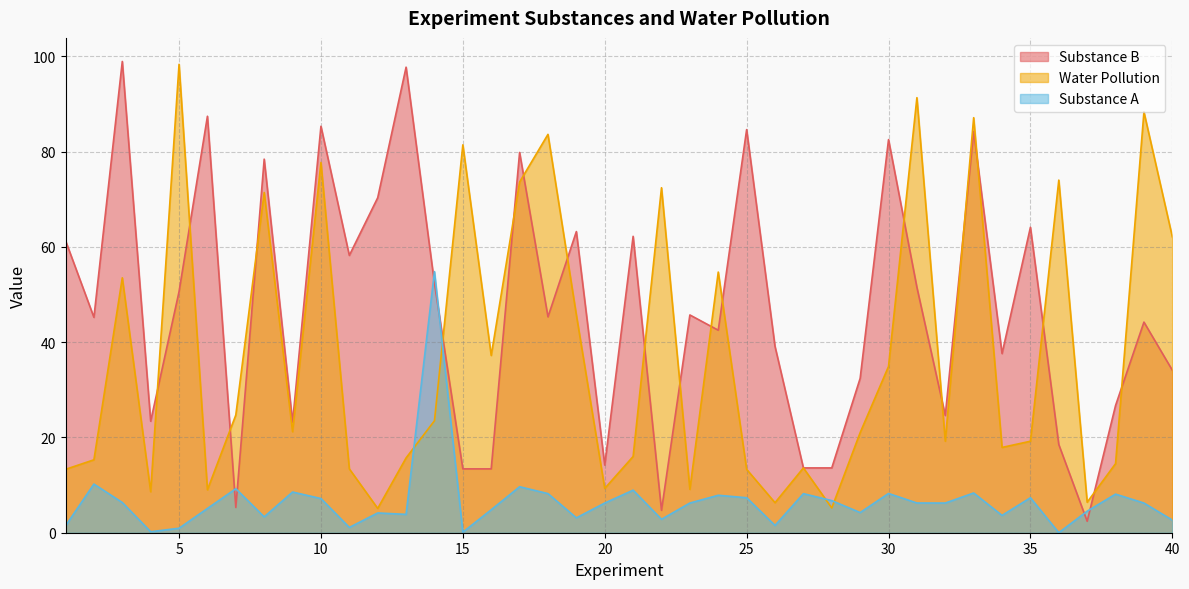

The Substance B series shows 11.7 at 36. True or false?

False